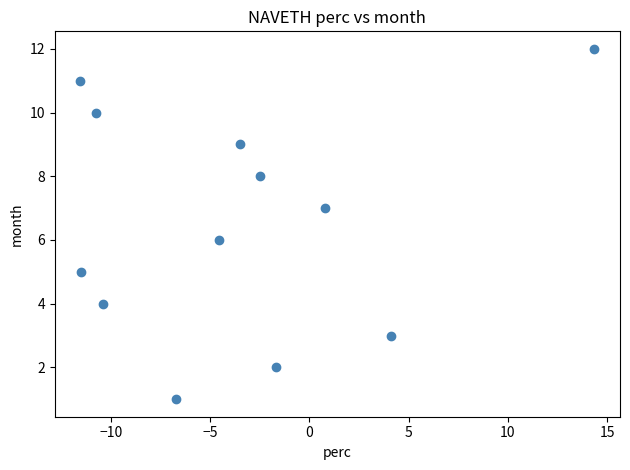

What is the range of Y values (max minus min)?

11